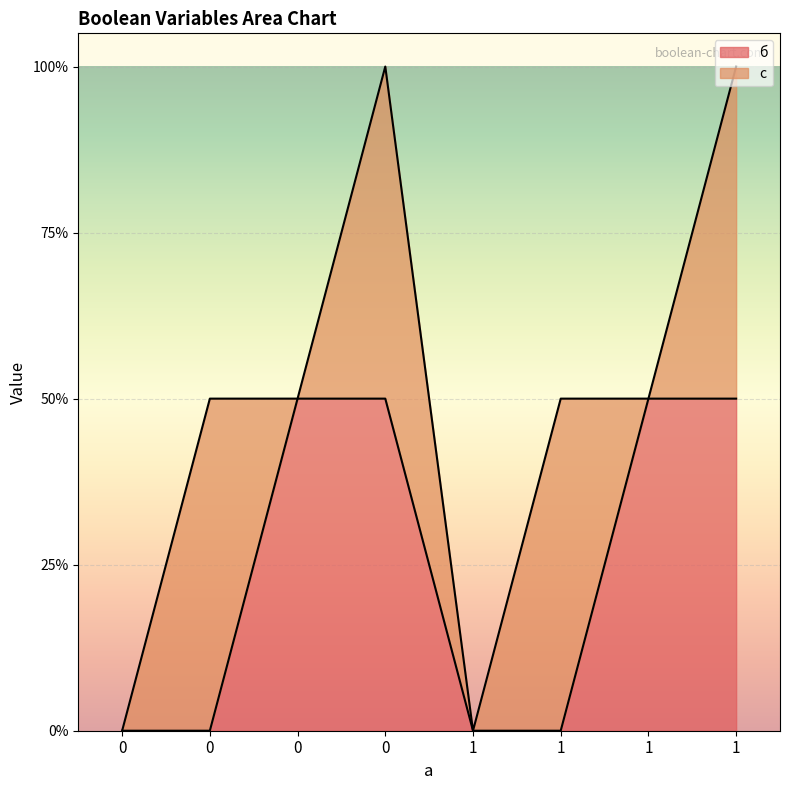

What is the difference between the second highest and minimum values?

1